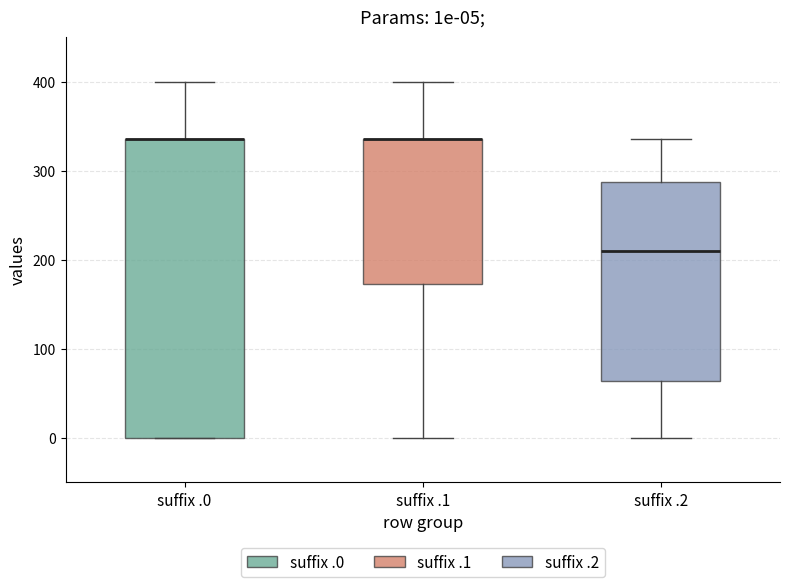

Comparing the boxes themselves (not the whiskers), which one is the tallest?

suffix .0